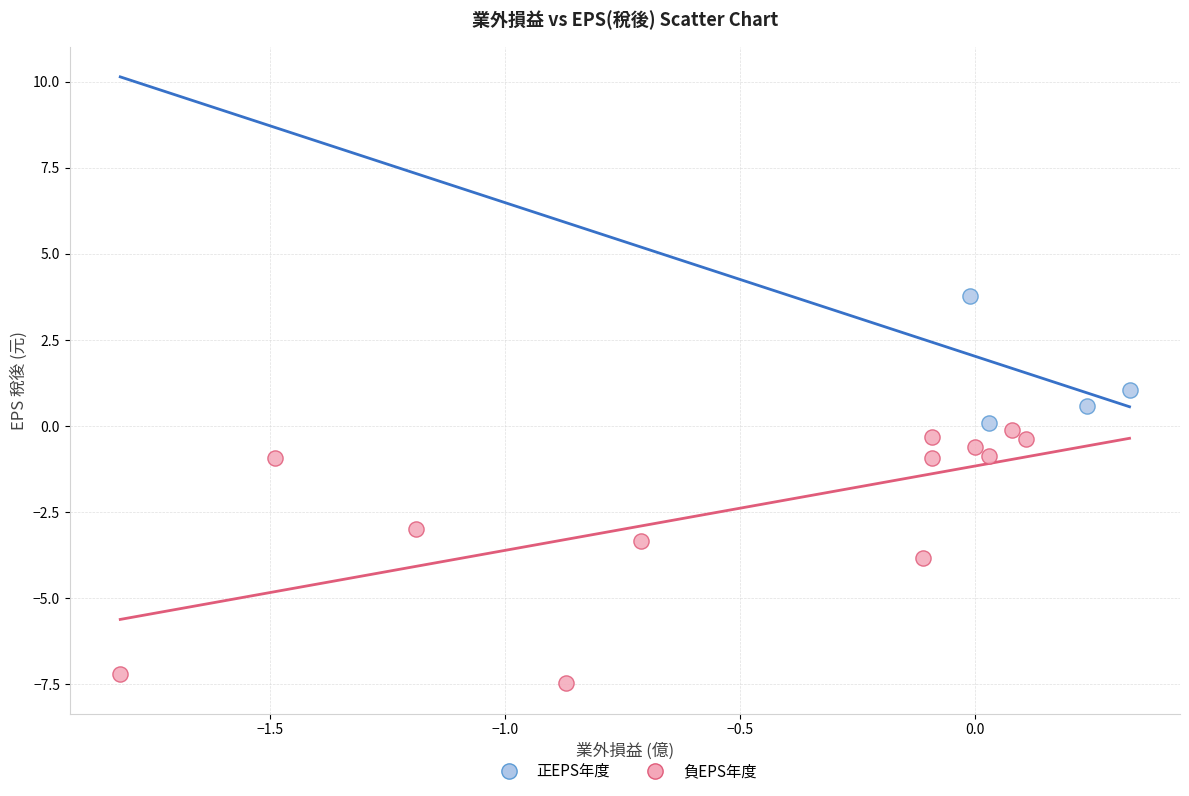

What are all the series names shown in the legend?

正EPS年度, 負EPS年度